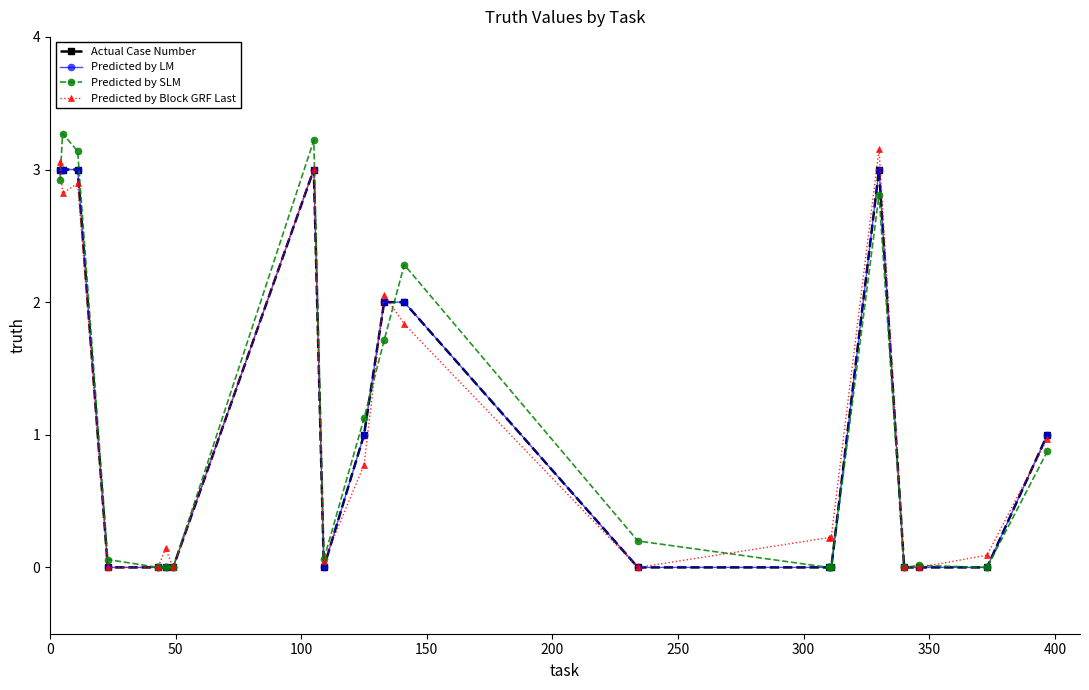

Is this an area chart (filled region under the line)?

No